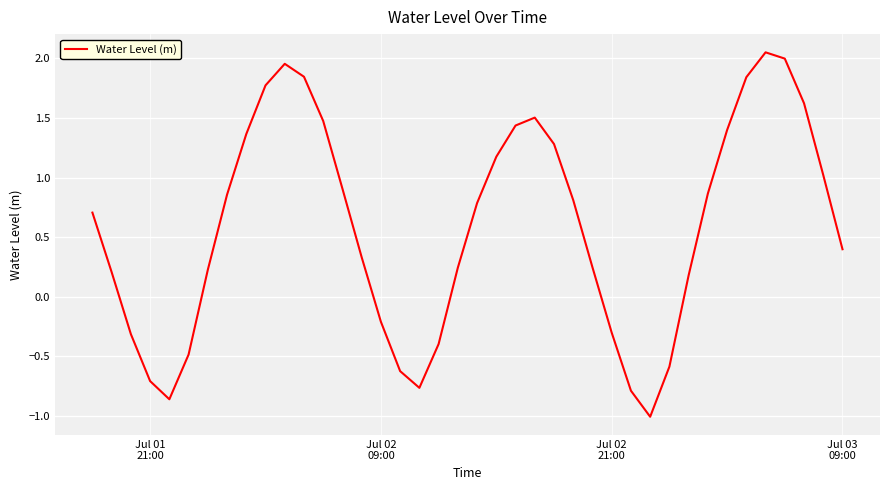

Is this an area chart (filled region under the line)?

No